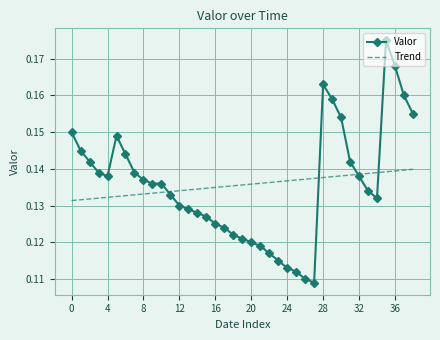

List the series in order of their peak value, highest first.

Valor, Trend